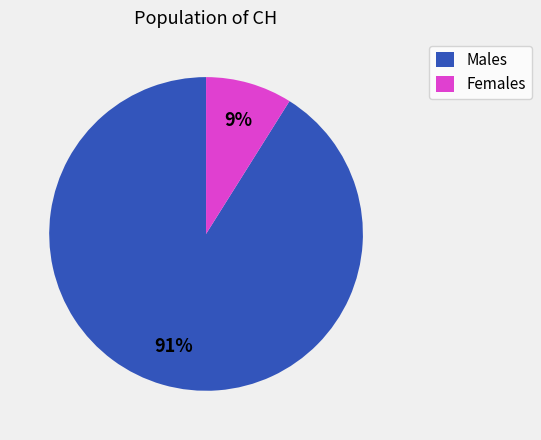

The Females slice represents 9% of the pie. True or false?

True